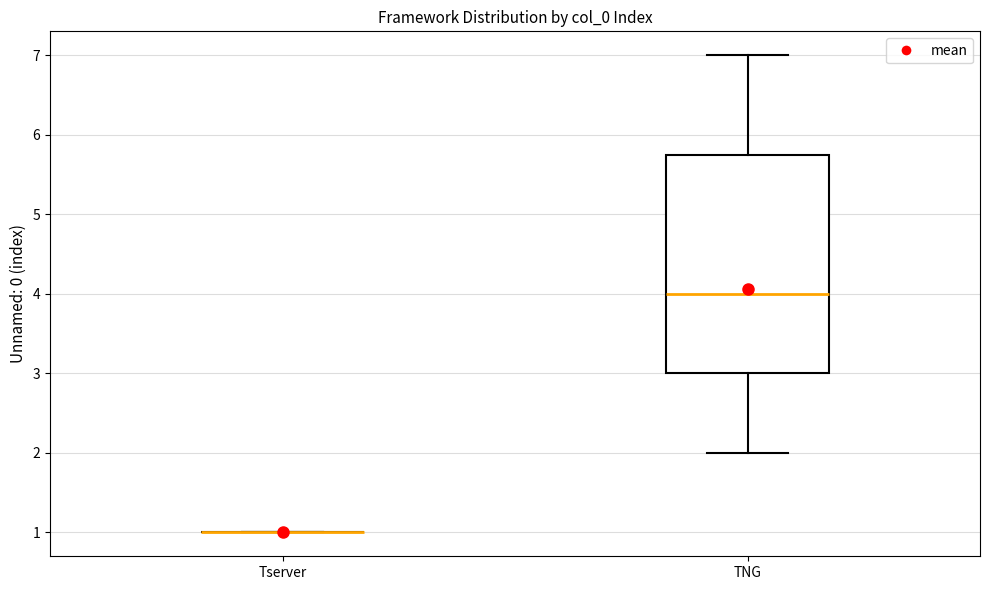

Reading left to right, transcribe this box plot: for each box, give where its median line is, the range the box spans, and where its two whiskers end, as read against the y-axis. The values are not printed on the chart, so give them approximately, as read against the axis.

Tserver: box collapsed to a line at 1.0, whiskers 1.0 to 1.0
TNG: median 4.0, box 3.0 to 5.8, whiskers 2.0 to 7.0